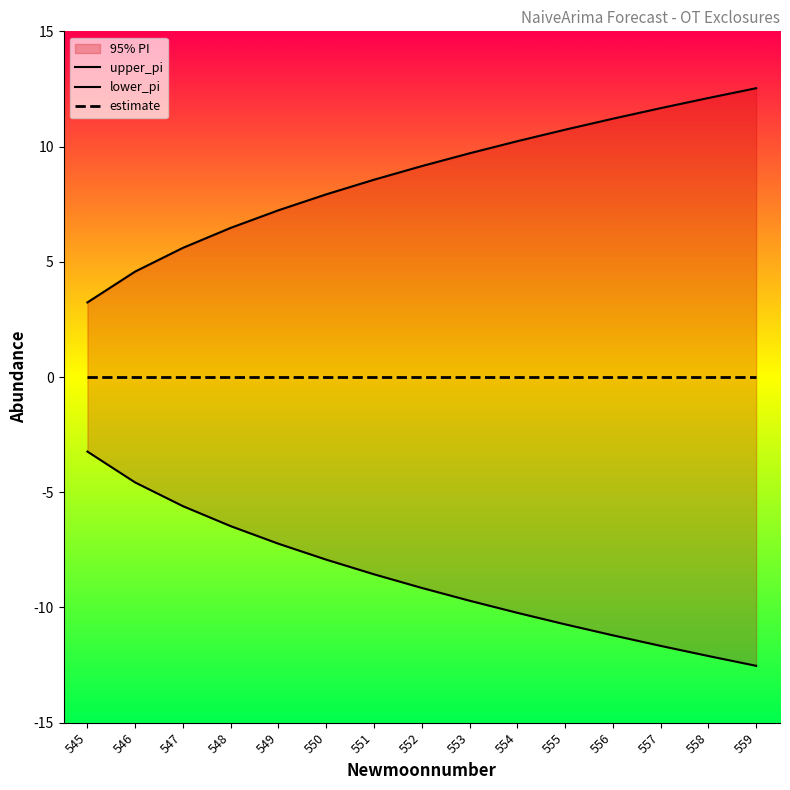

What is the minimum value shown in the chart?

-12.5